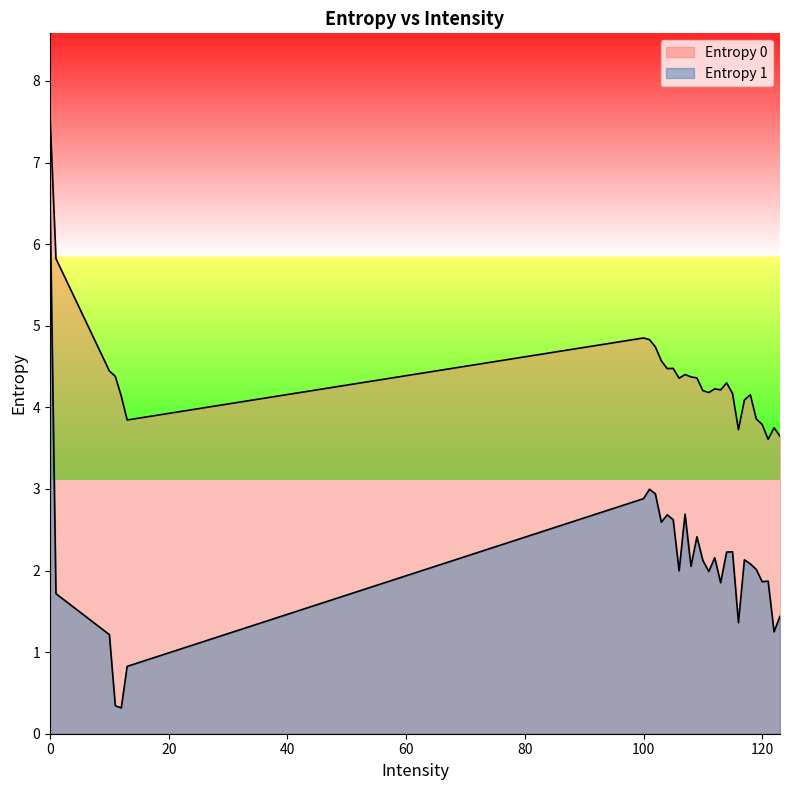

At which label is Entropy 0 closest to 5?

100